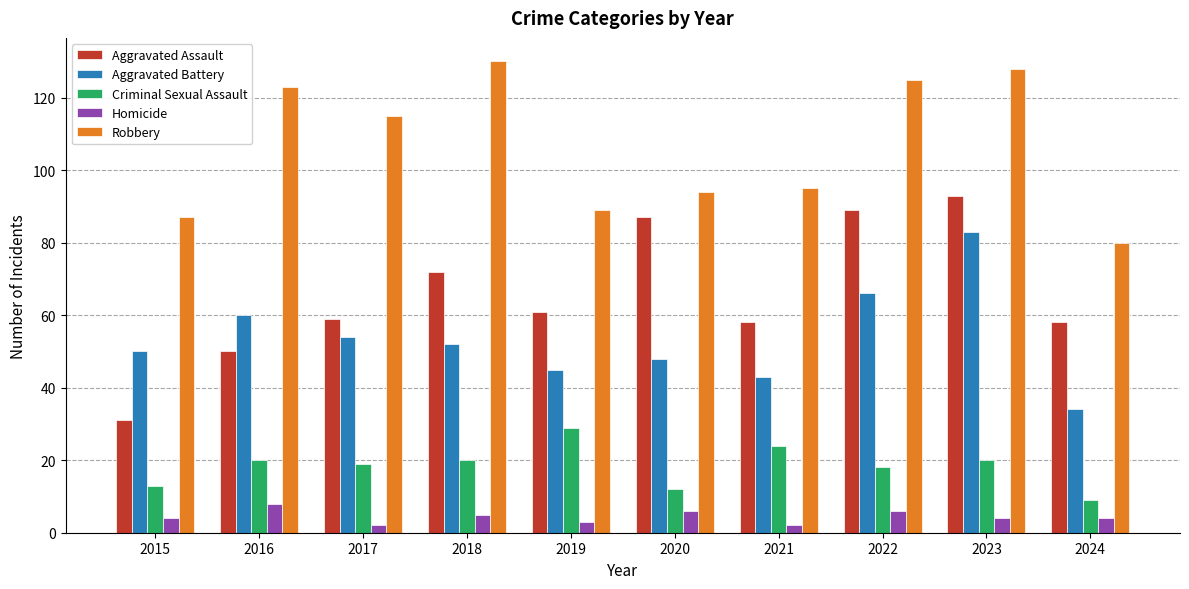

Is it true that Robbery equals 121 at 2024?

False